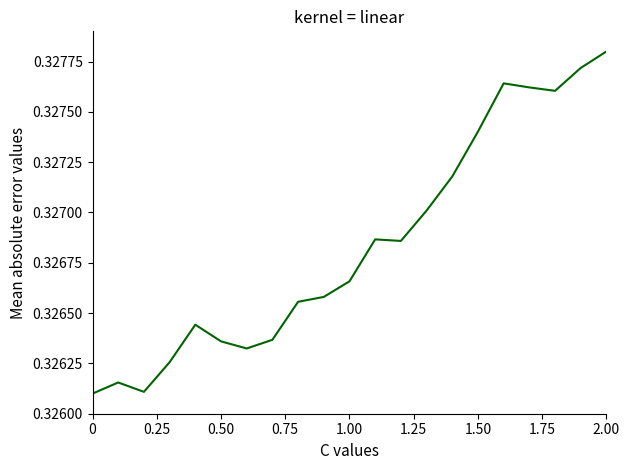

Reading left to right, transcribe all the data shown in this chart.

0.3	0.3	0.3	0.3	0.3	0.3	0.3	0.3	0.3	0.3	0.3	0.3	0.3	0.3	0.3	0.3	0.3	0.3	0.3	0.3	0.3